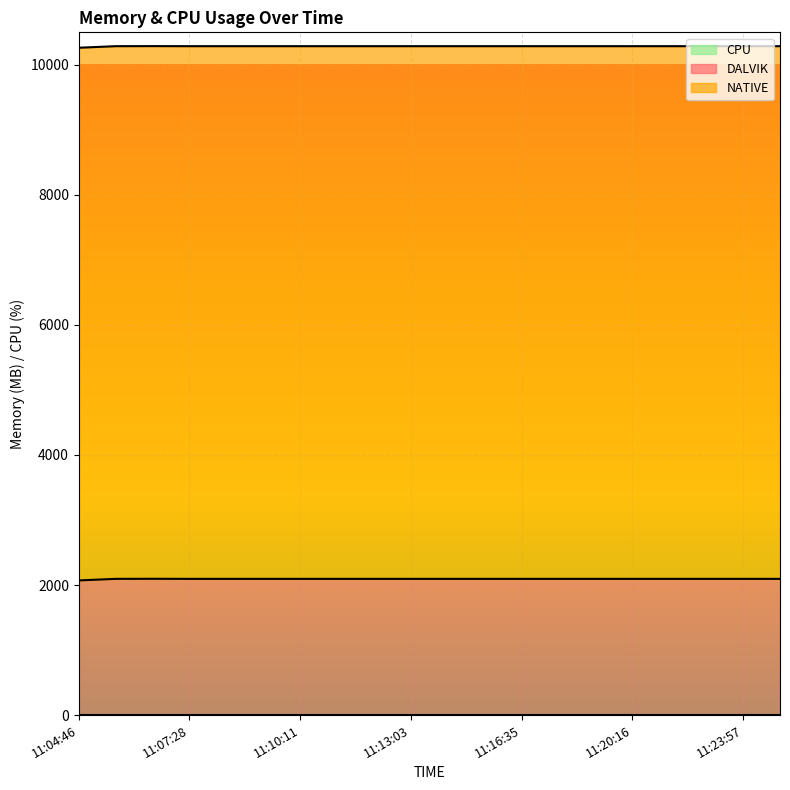

True or false: DALVIK and NATIVE cross at least once.

False